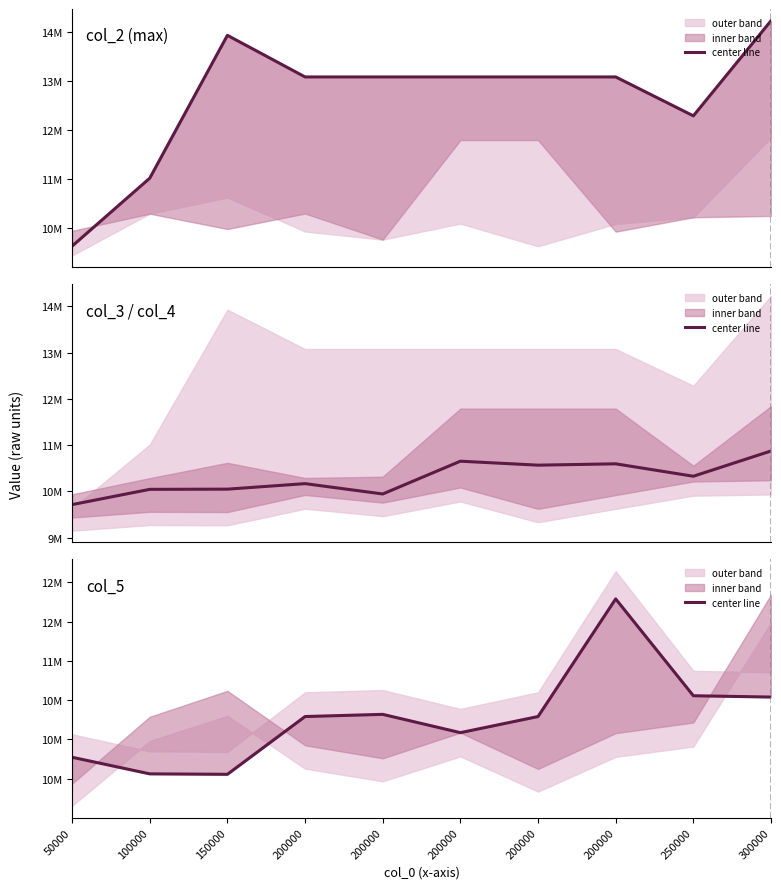

Is it true that the value at 300000 is 10538833?

True